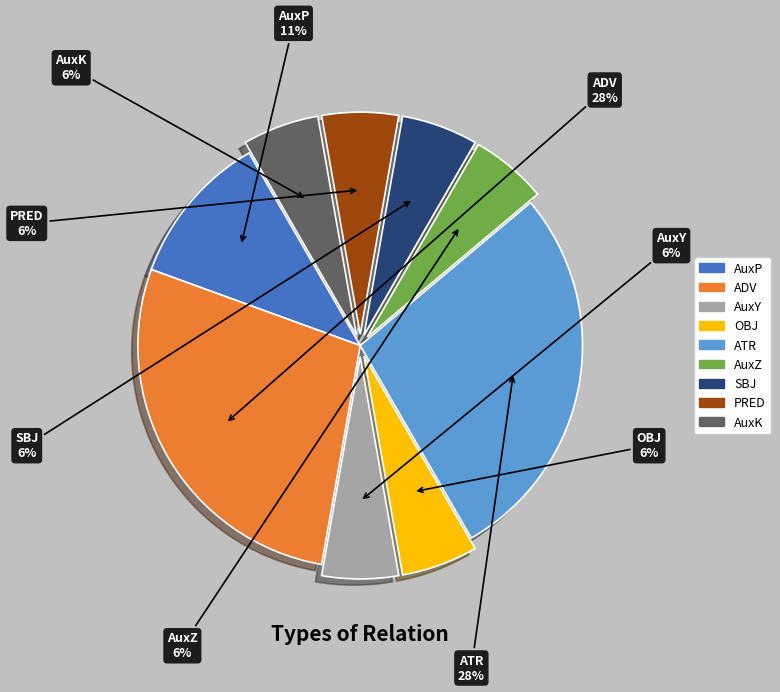

To the nearest percent, what percentage of the pie is AuxK?

6%